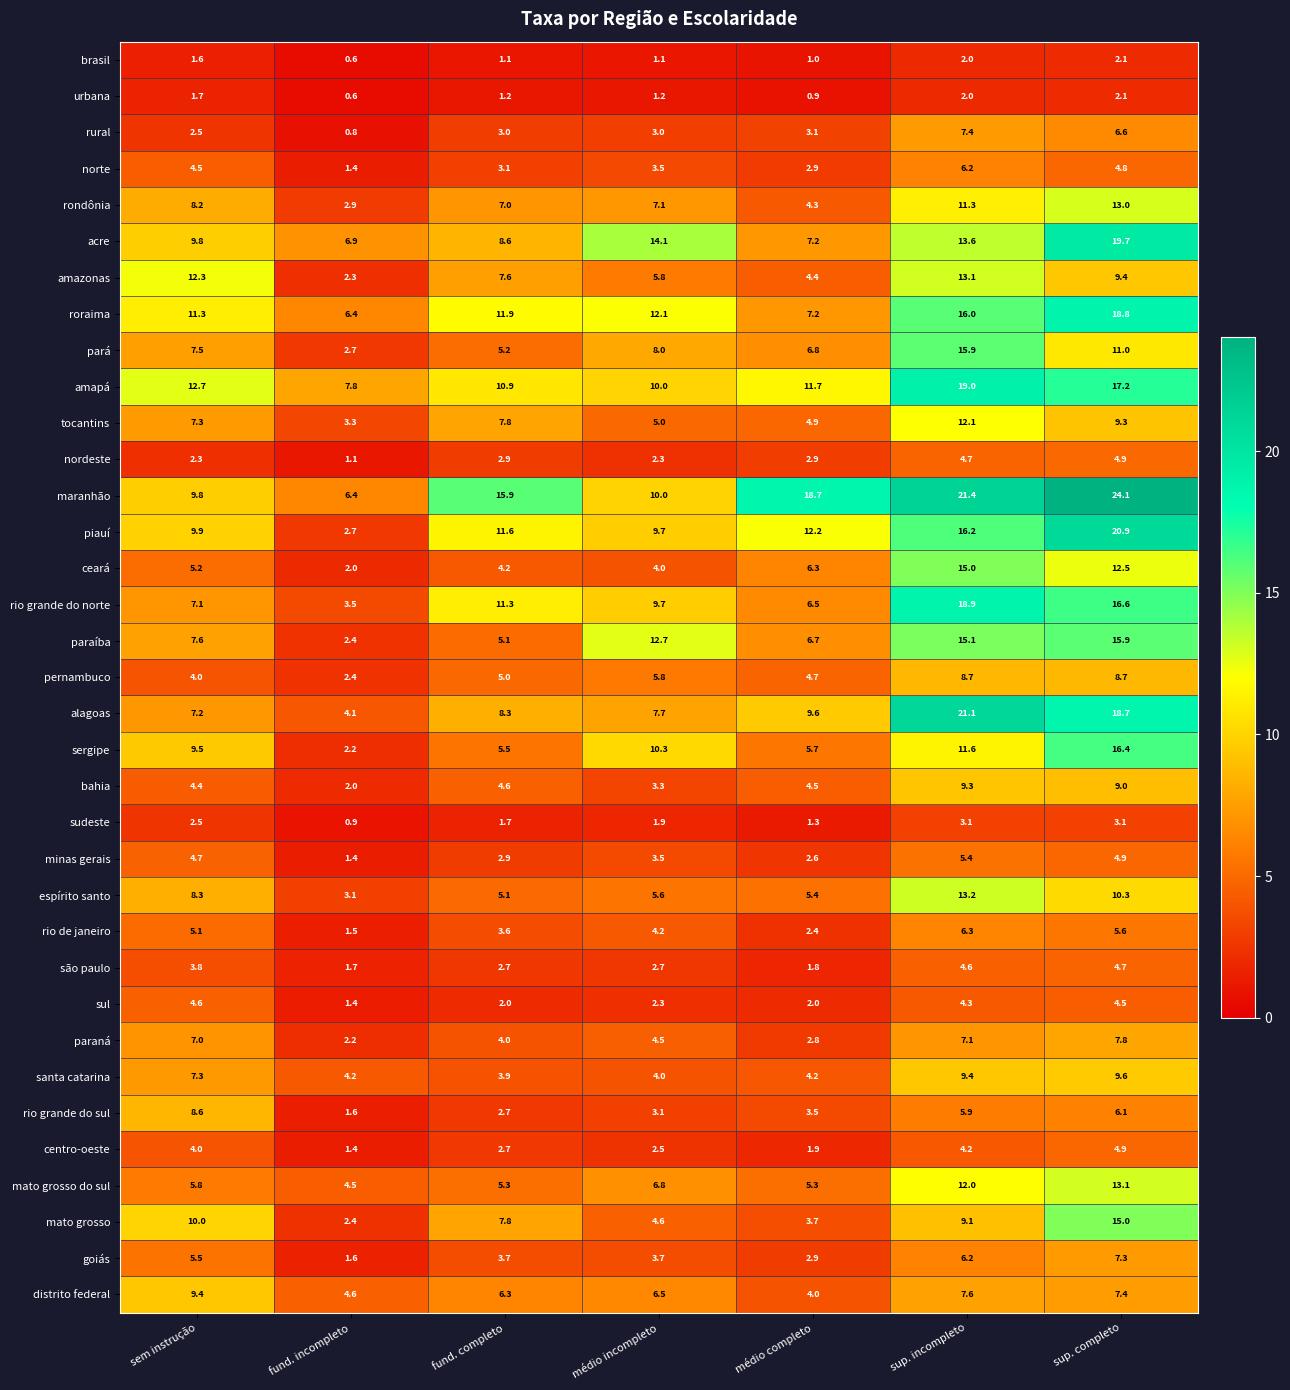

Which series has the largest total across all categories?

maranhão